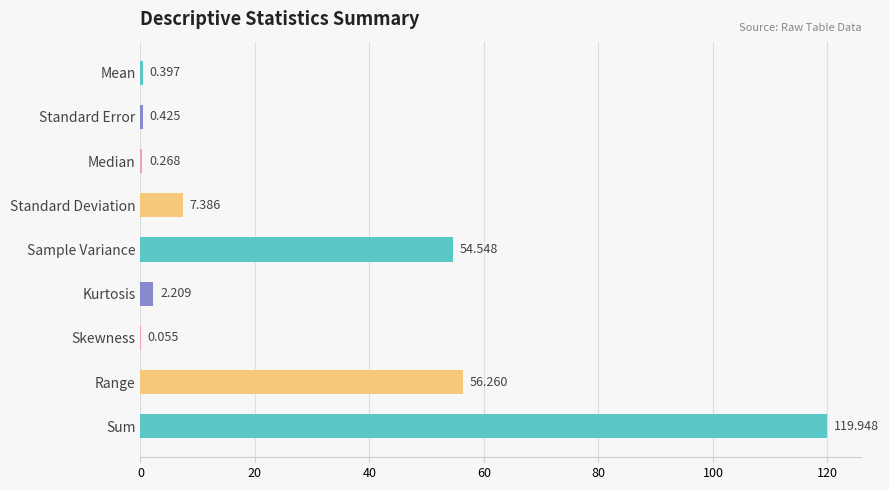

At which category does the chart reach its peak across all series?

Sum